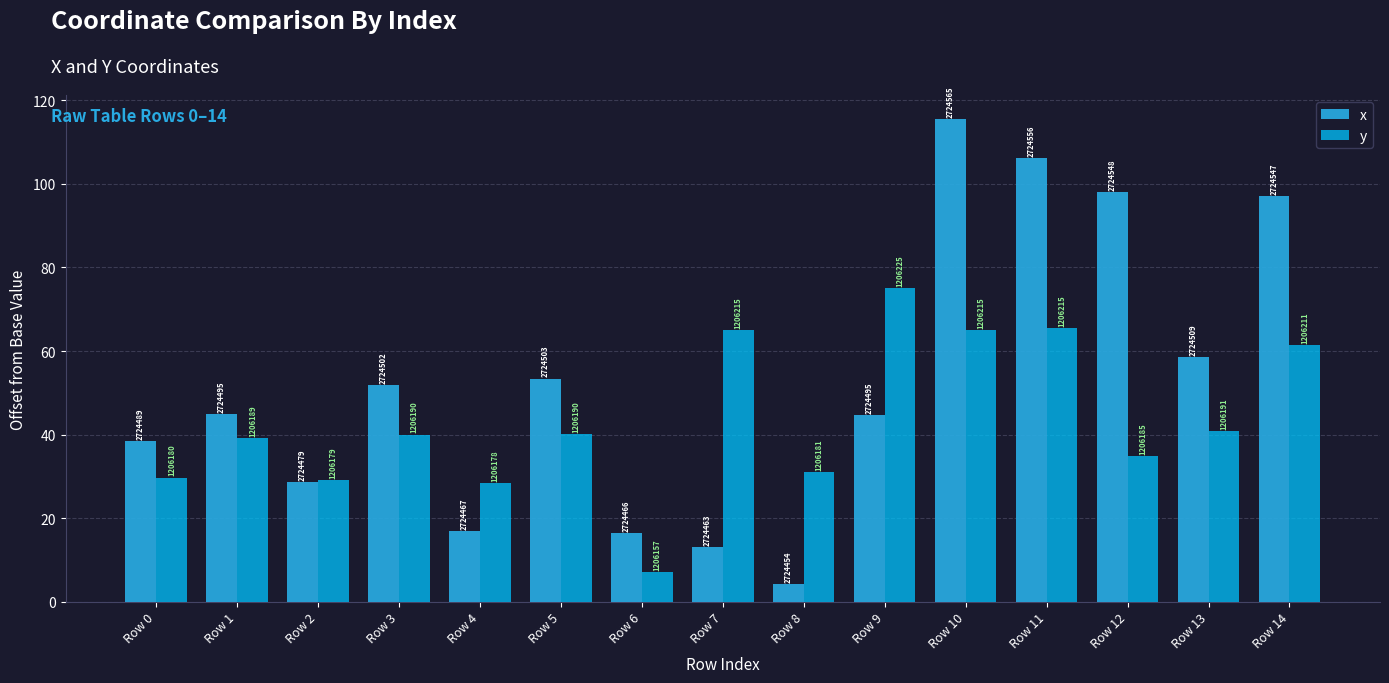

How many bars are there in each group?

2